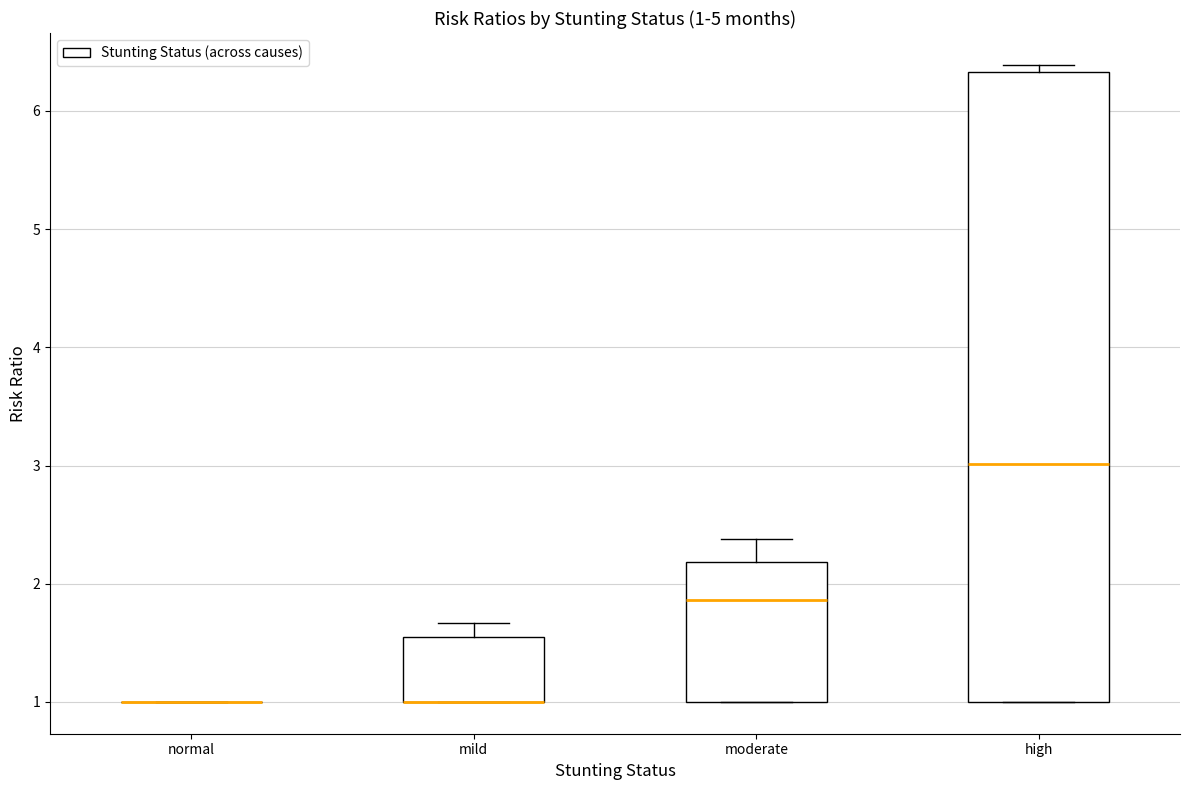

Which box is the tallest, from its lower edge to its upper edge?

high